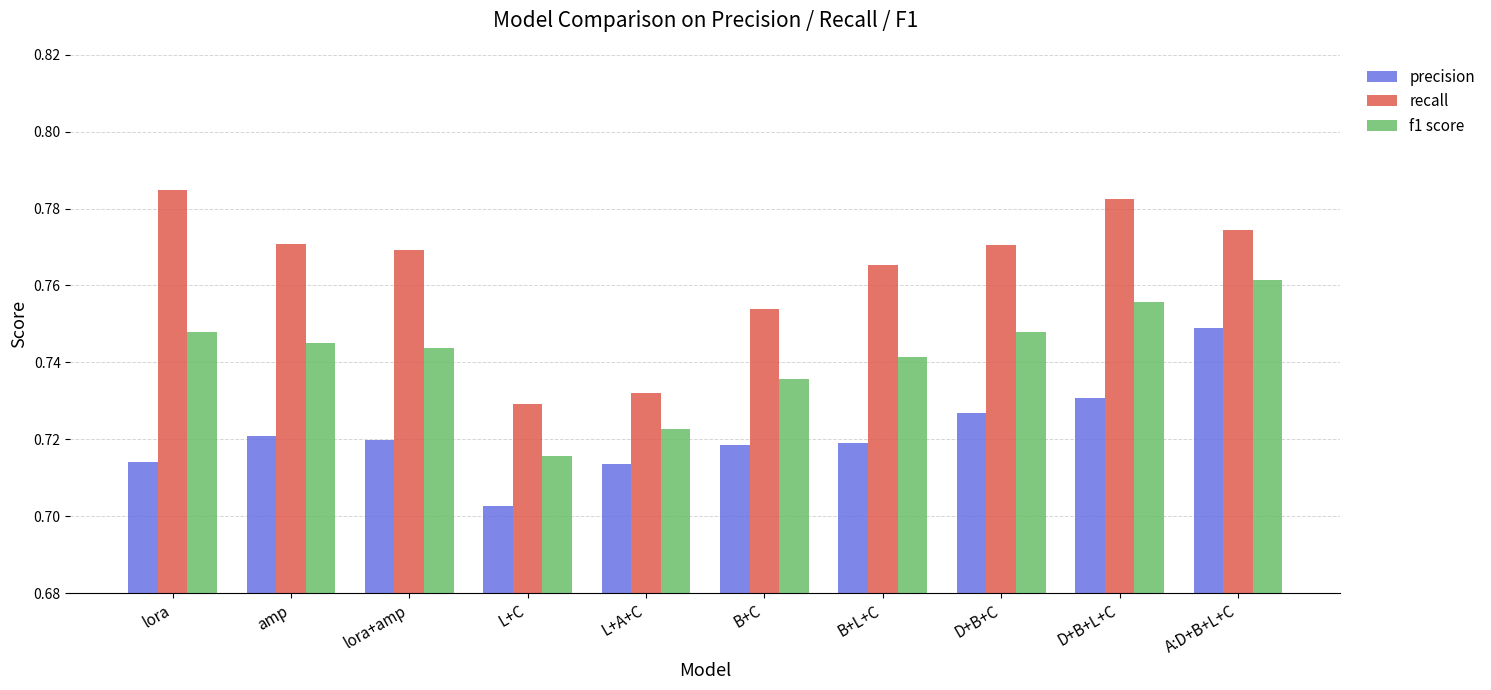

Are the bars horizontal?

No